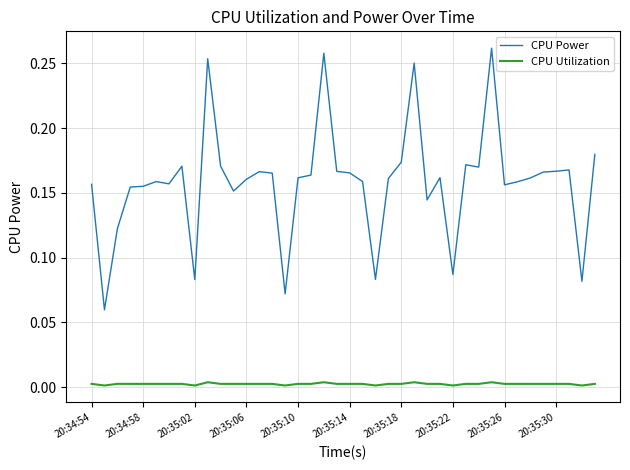

List the series in order of their overall mean, highest first.

CPU Power, CPU Utilization